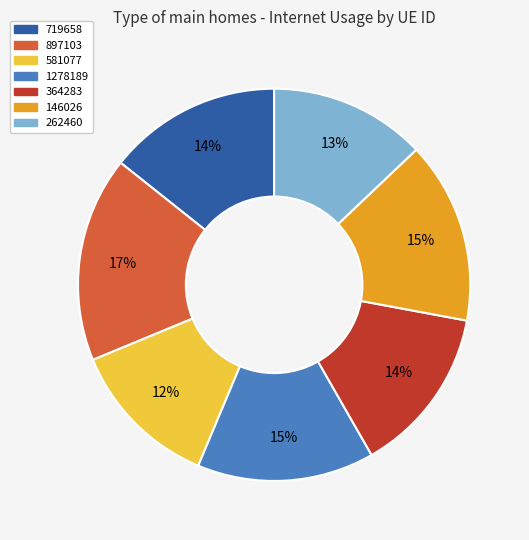

Does 581077 account for over 50% of the chart?

No